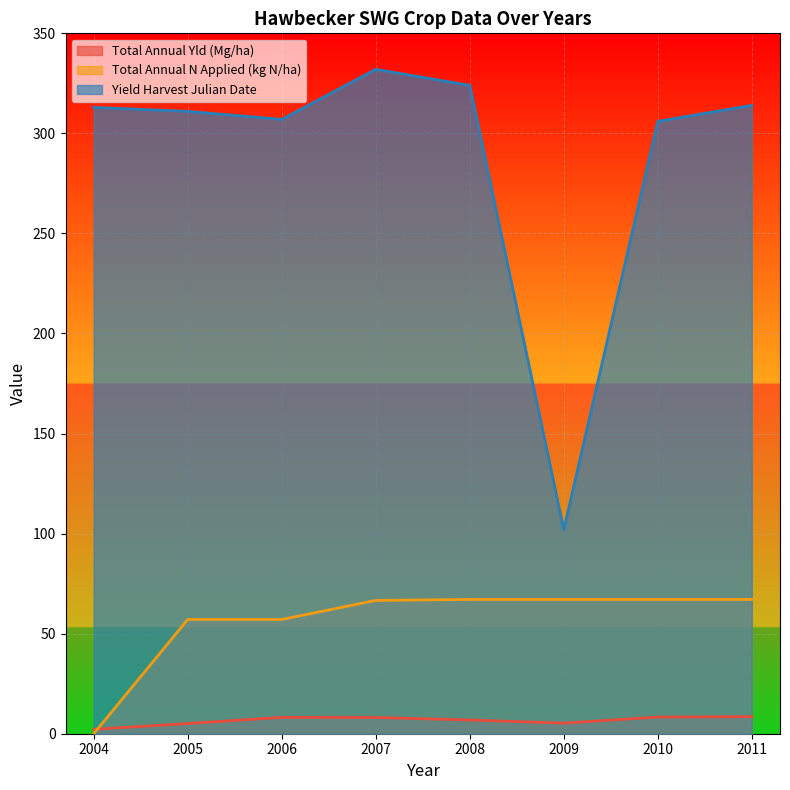

Reading left to right, list all the values displayed in this chart.

Total Annual Yld (Mg/ha): 2004=2.2	2005=5.1	2006=8.2	2007=8.1	2008=6.9	2009=5.3	2010=8.3	2011=8.5
Total Annual N Applied (kg N/ha): 2004=0.0	2005=57.1	2006=57.1	2007=66.6	2008=67.1	2009=67.1	2010=67.1	2011=67.1
Yield Harvest Julian Date: 2004=313.0	2005=311.0	2006=307.0	2007=332.0	2008=324.0	2009=102.0	2010=306.0	2011=314.0